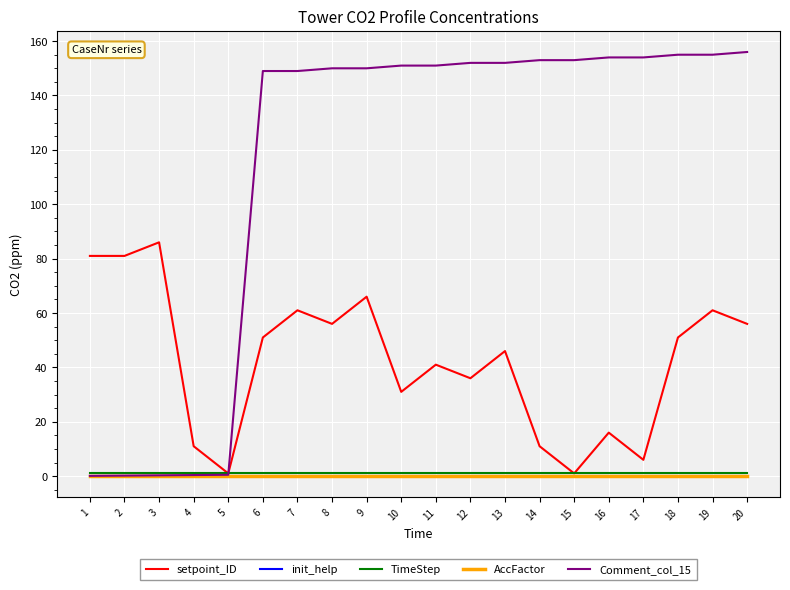

True or false: init_help has a value of 0.0 at 18.

True